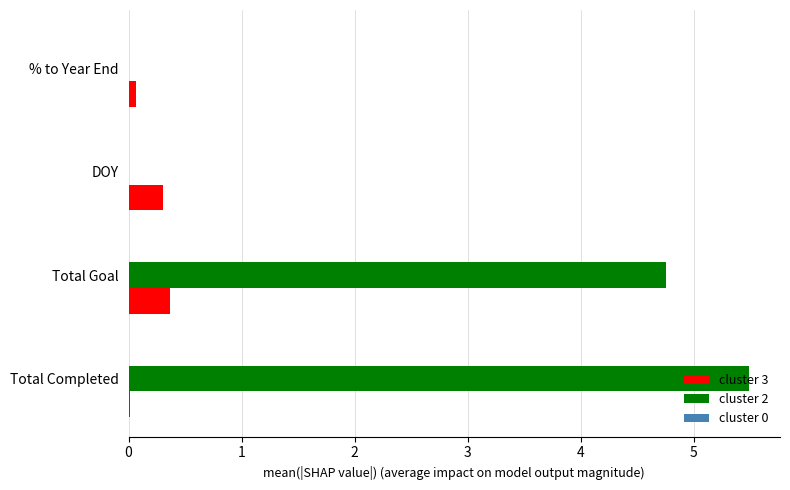

How many series are shown in this chart?

2